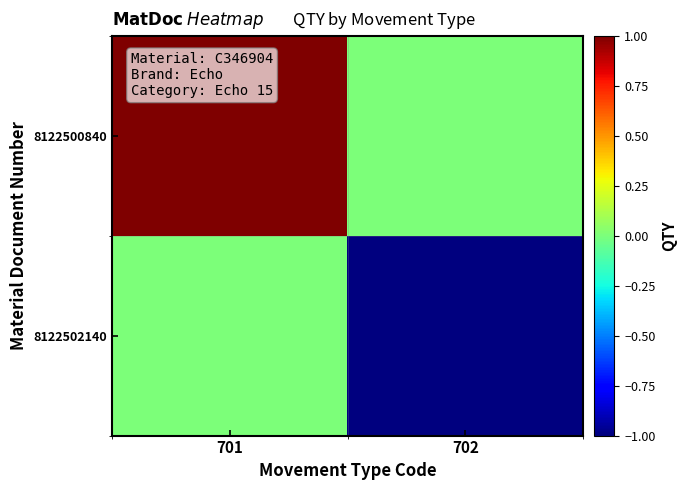

Reading left to right, extract all data points from this chart.

8122500840: 701=1	702=0
8122502140: 701=0	702=-1